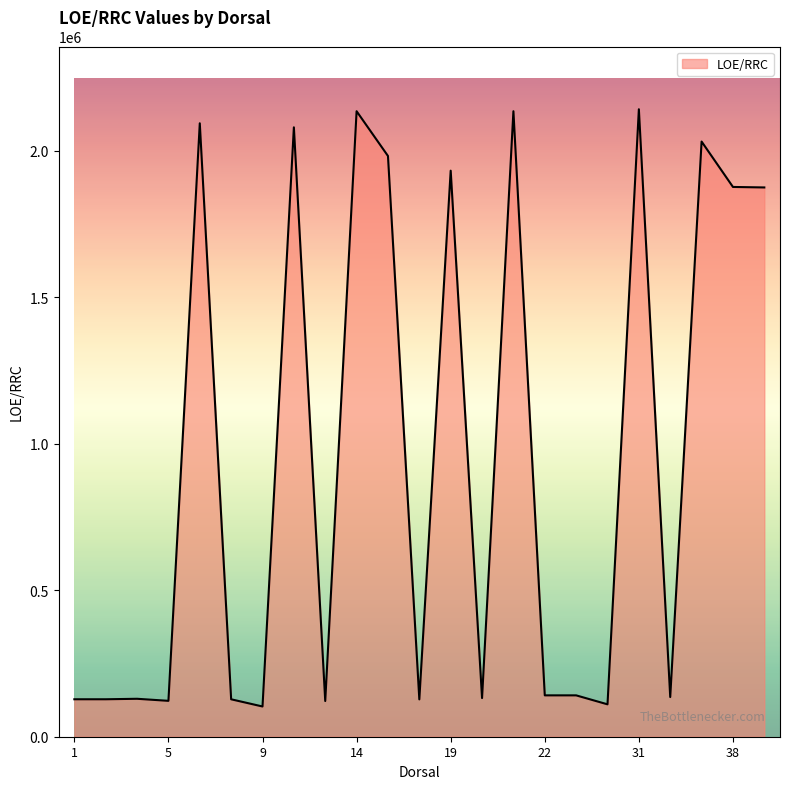

What is the difference between the maximum and minimum values?

2039279